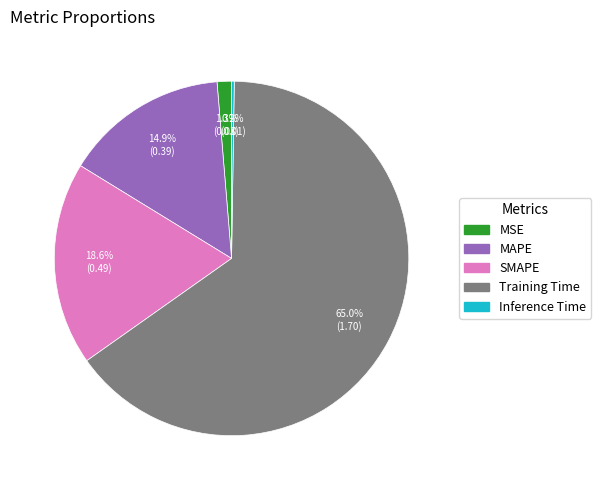

Which category has the biggest portion of the pie?

Training Time